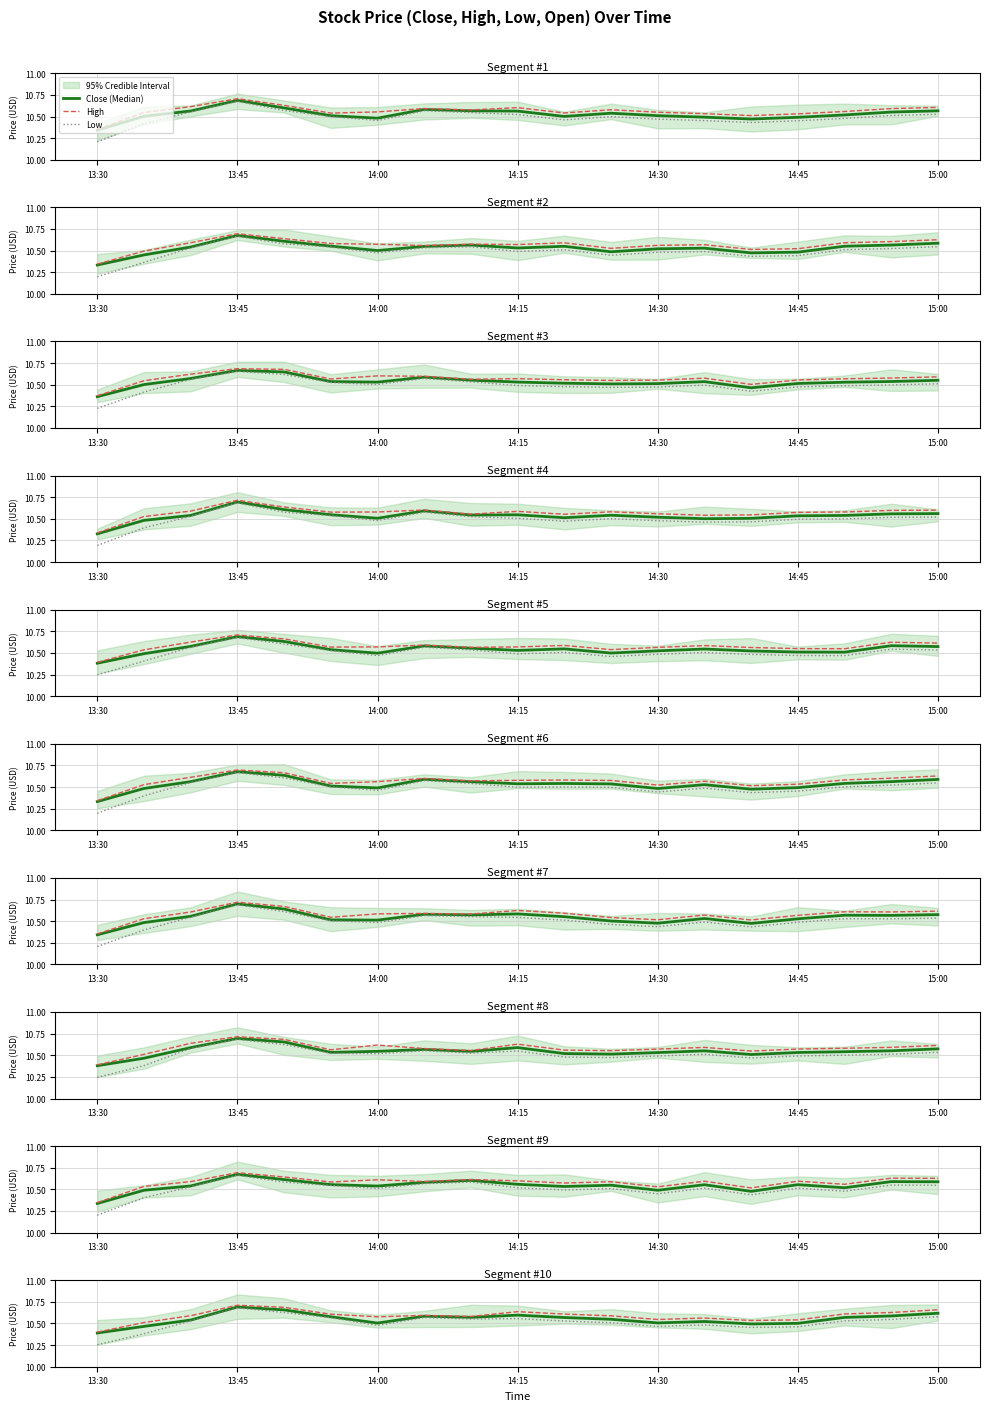

Does the chart have visible grid lines?

Yes